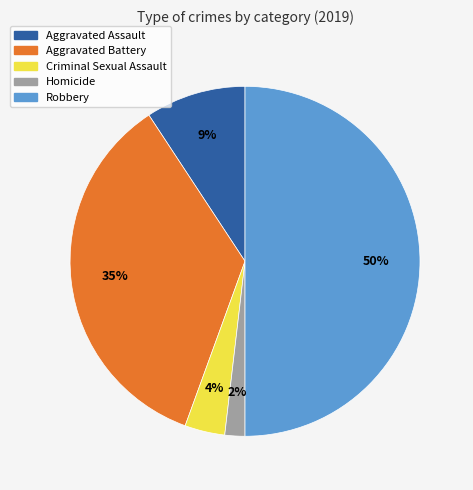

To the nearest percent, what percentage of the pie is Criminal Sexual Assault?

4%